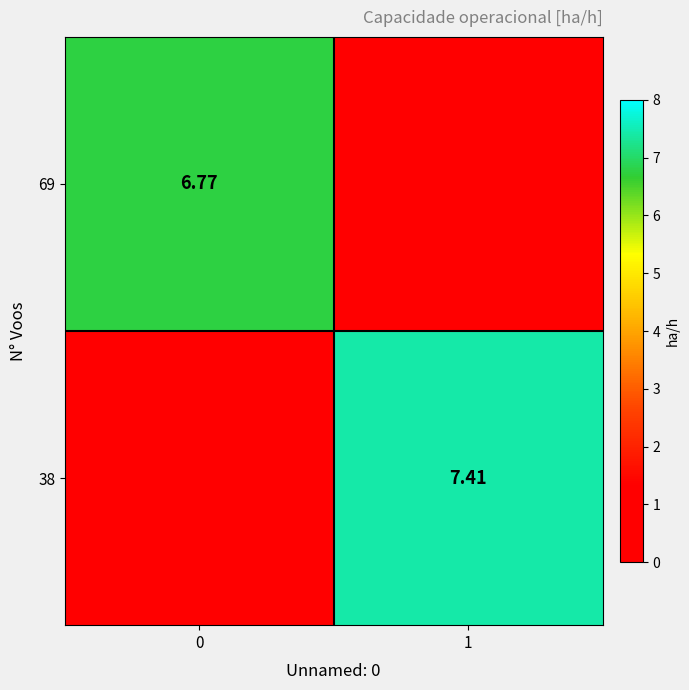

Is the value of 38 at 1 greater than the value of 69 at 0?

Yes